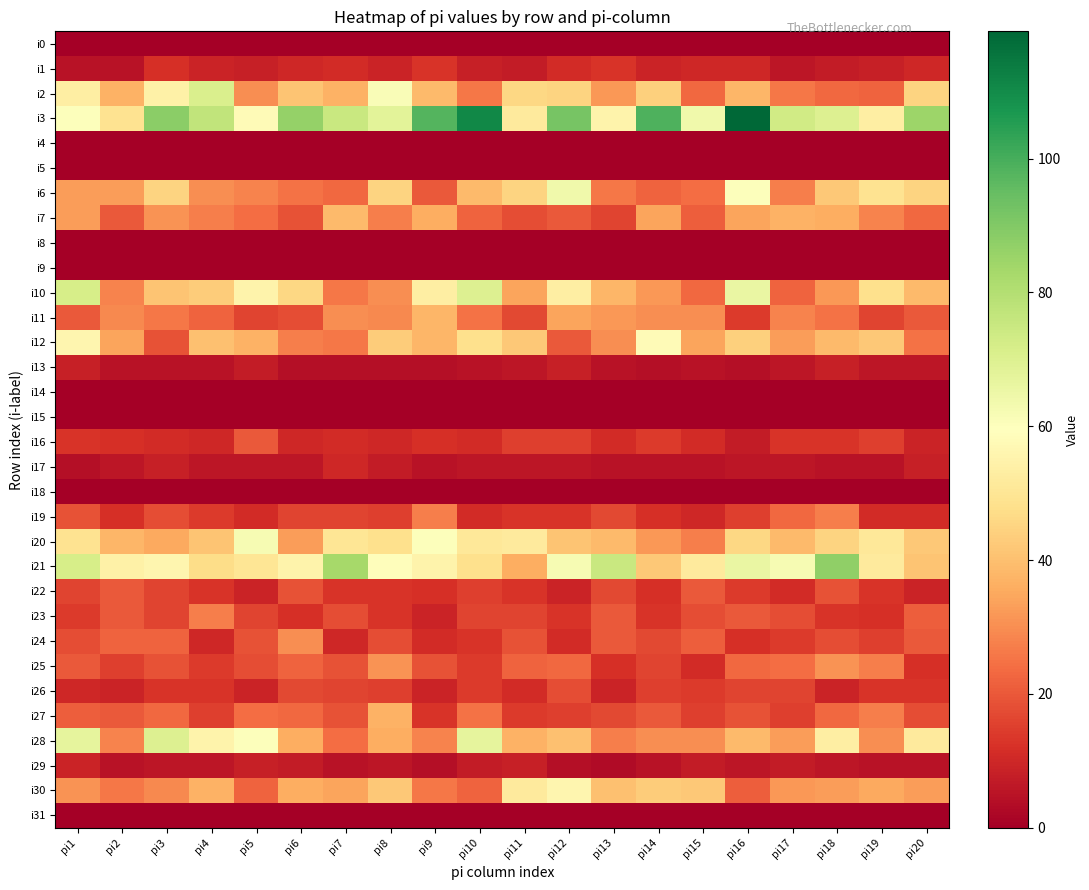

Which series has the widest spread of values?

i3